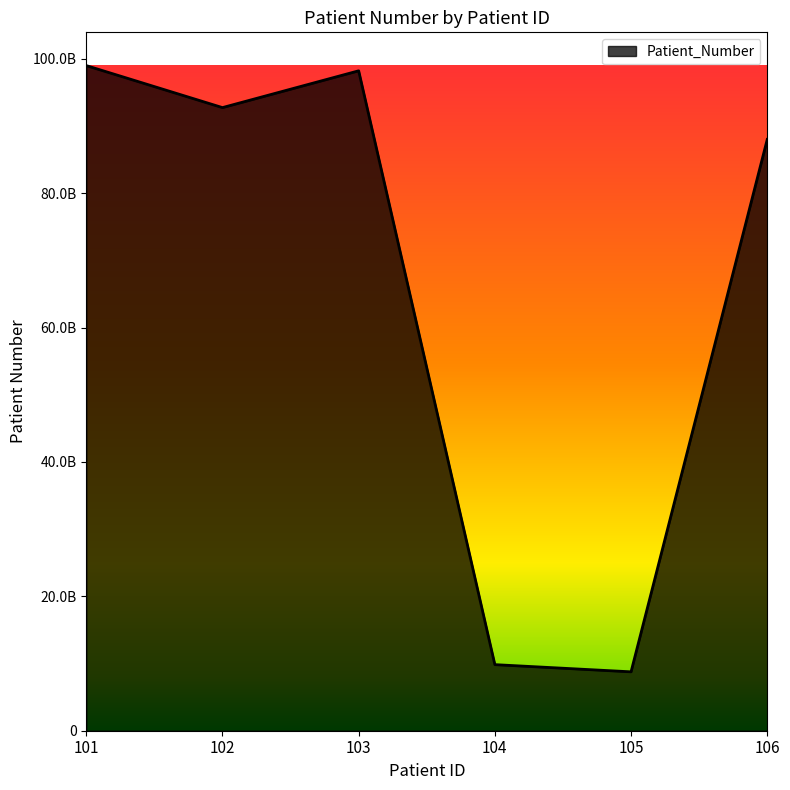

What is the average value?

66089446576